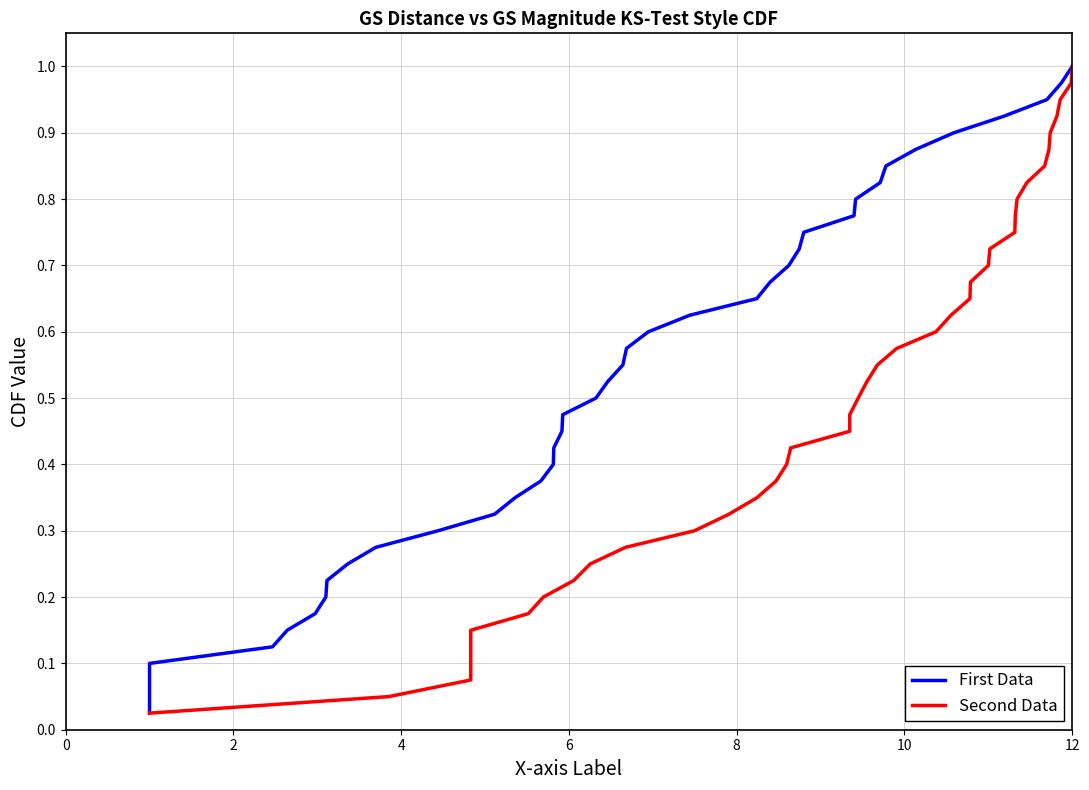

Is this an area chart (filled region under the line)?

No